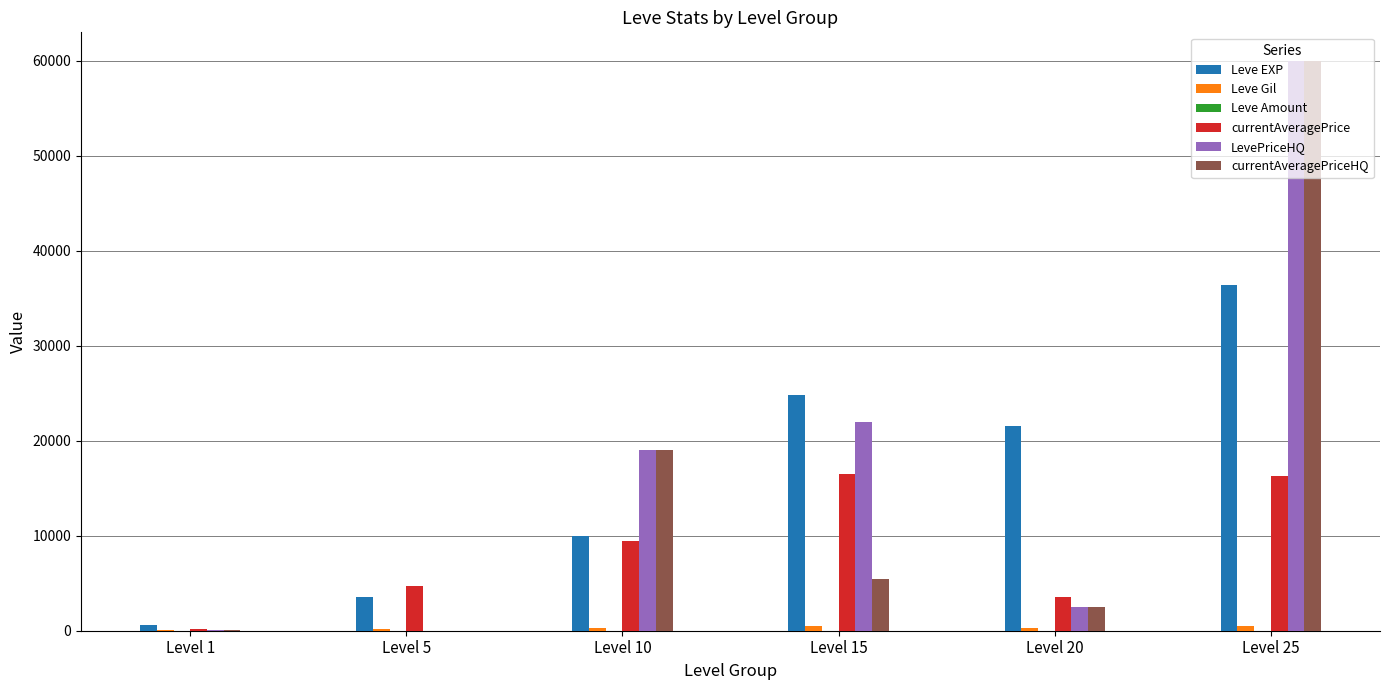

The value of Leve EXP at Level 10 is 9990. True or false?

True